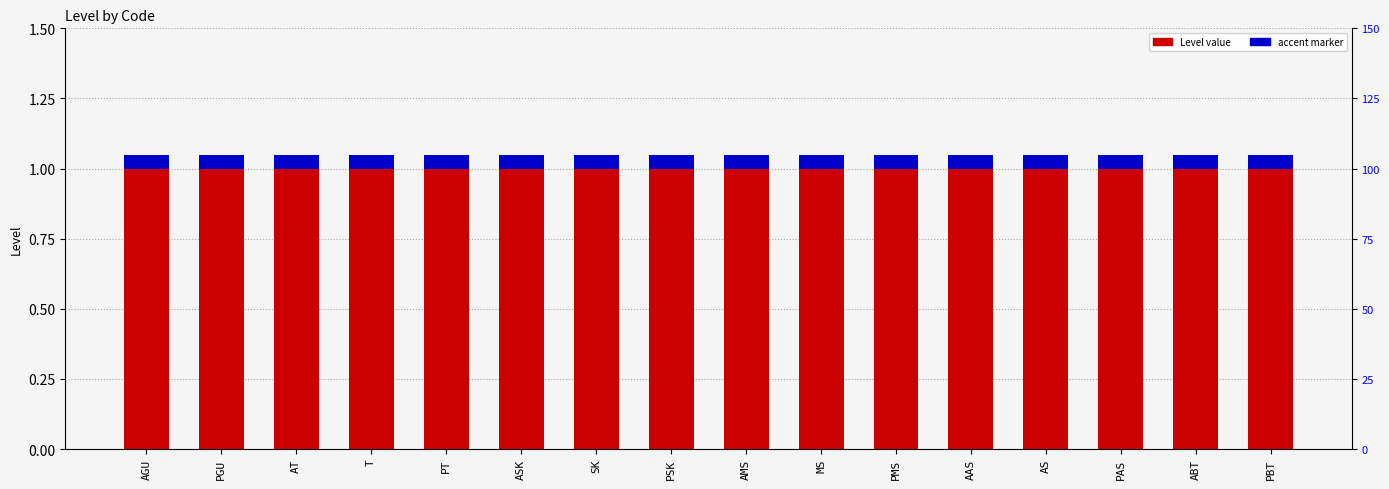

What is the value of the accent bar at the 9th from the left?

0.1